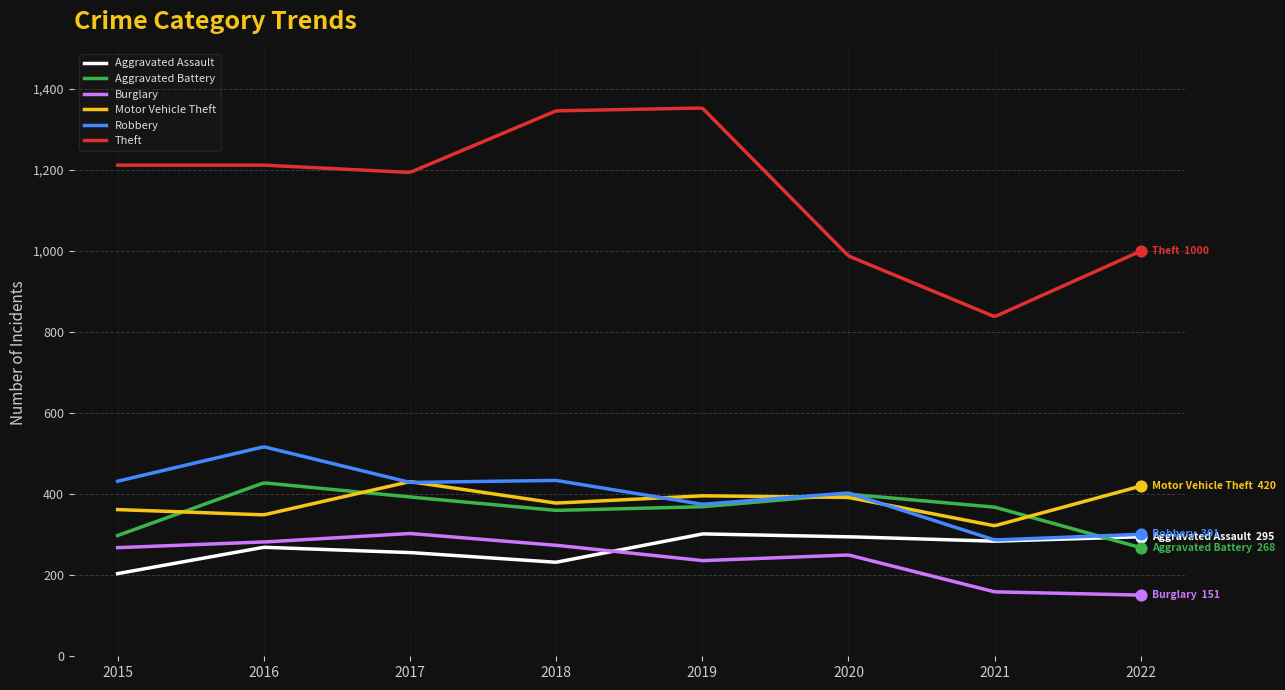

What are all the series names shown in the legend?

Aggravated Assault, Aggravated Battery, Burglary, Motor Vehicle Theft, Robbery, Theft